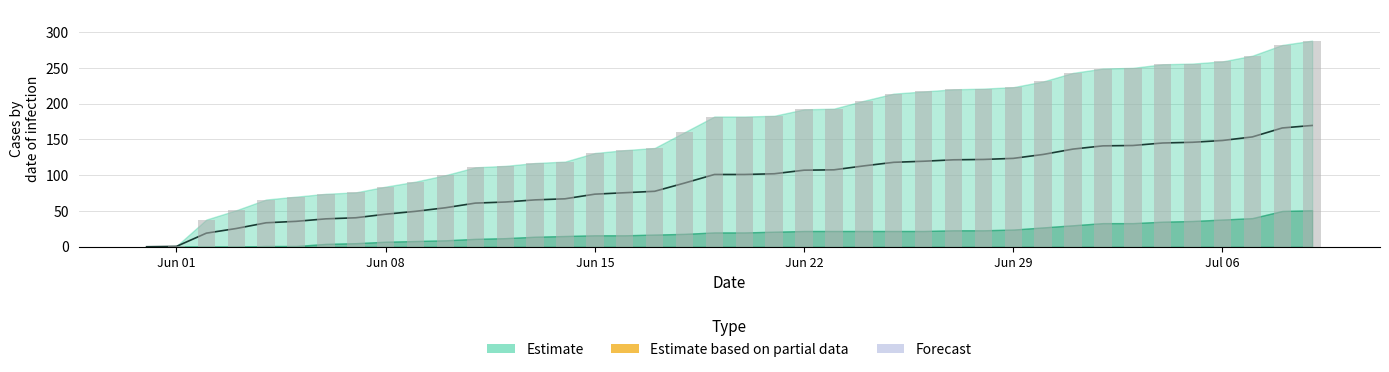

How many data points does each series have?

40